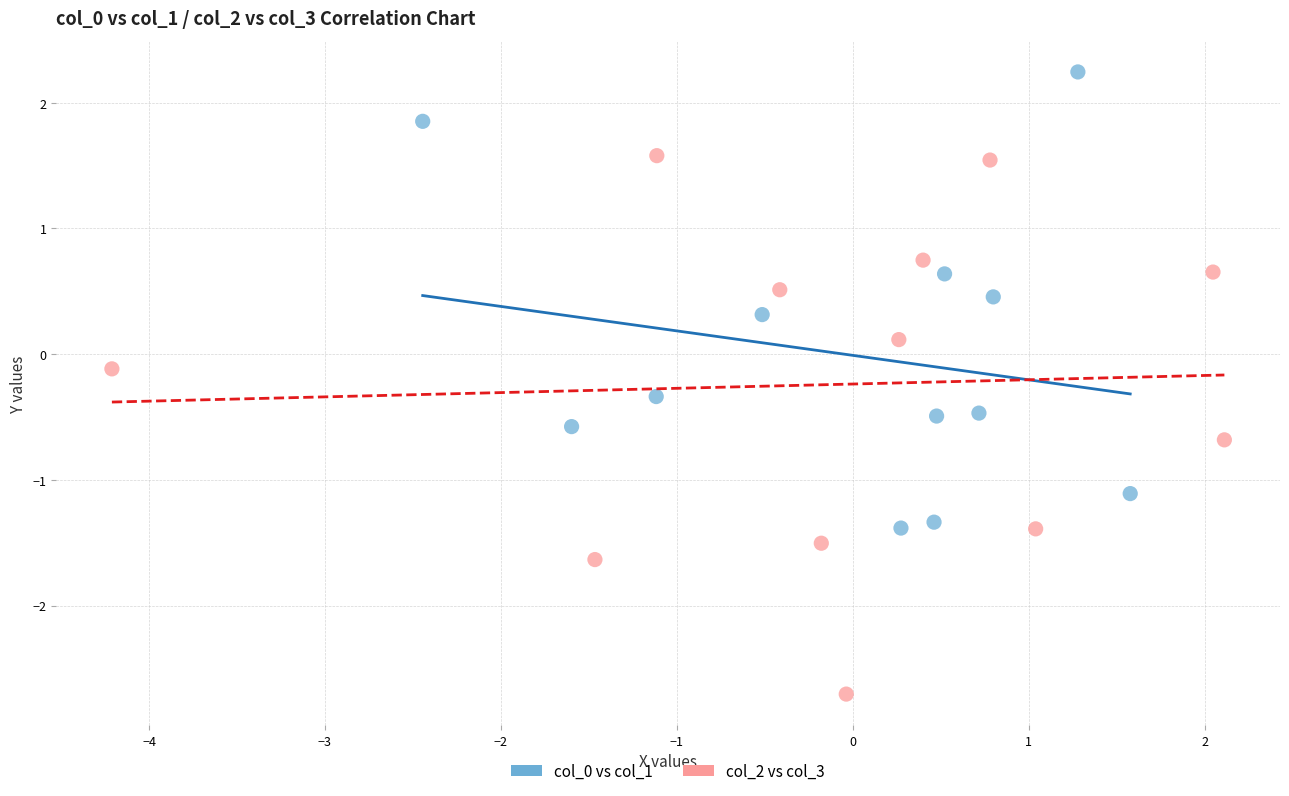

Which series reaches the maximum Y coordinate?

col_0 vs col_1